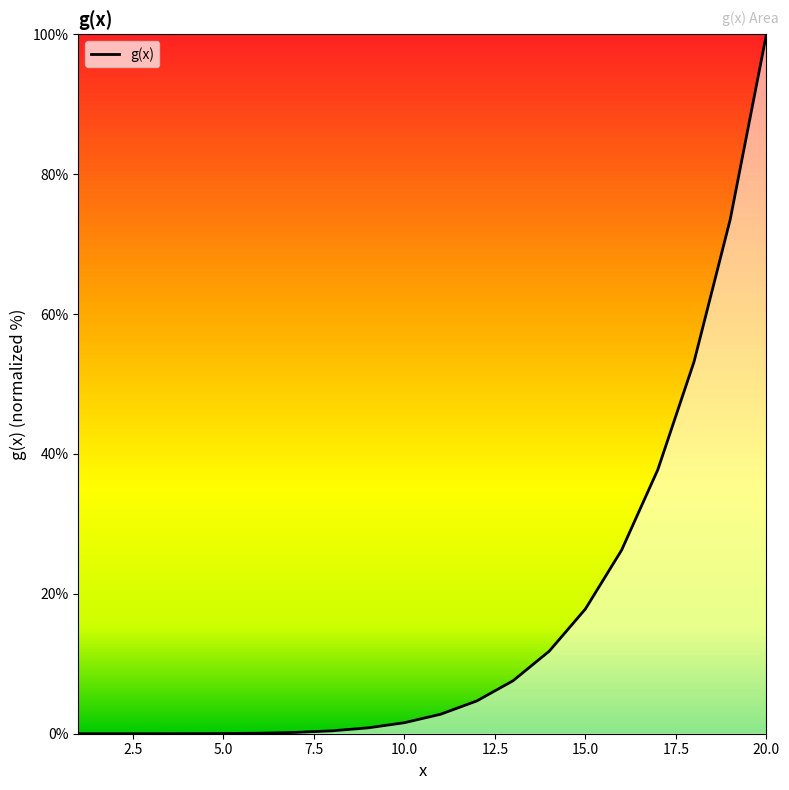

What is the difference between the maximum and minimum values?

100.0